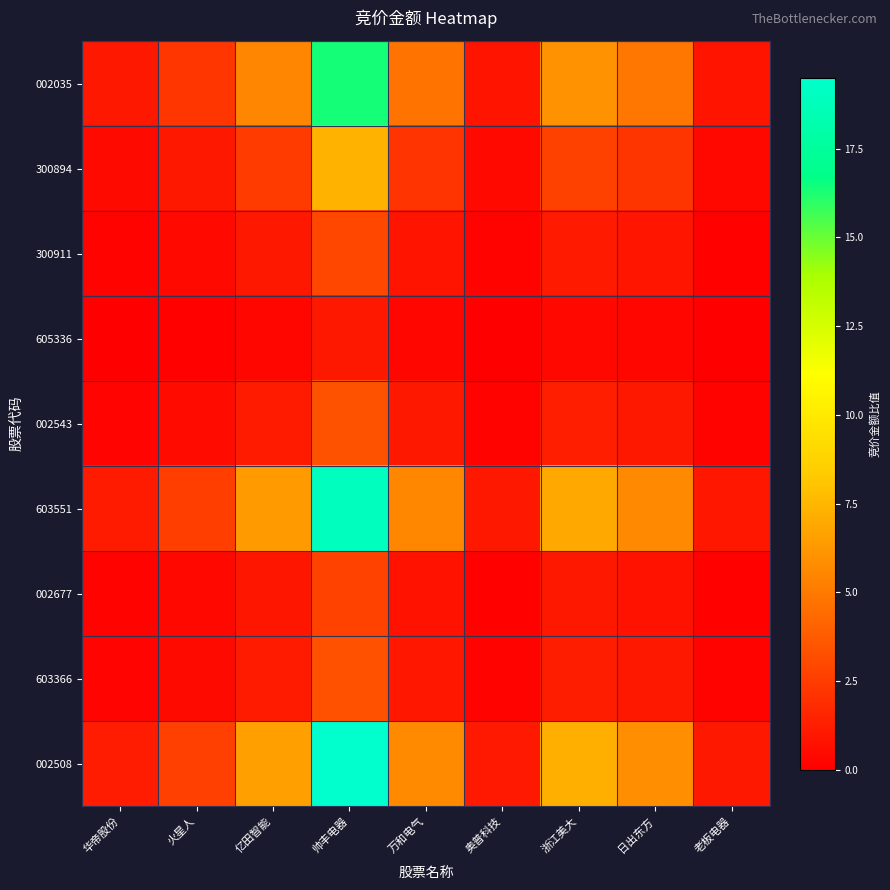

At how many categories does at least one series exceed 14?

1